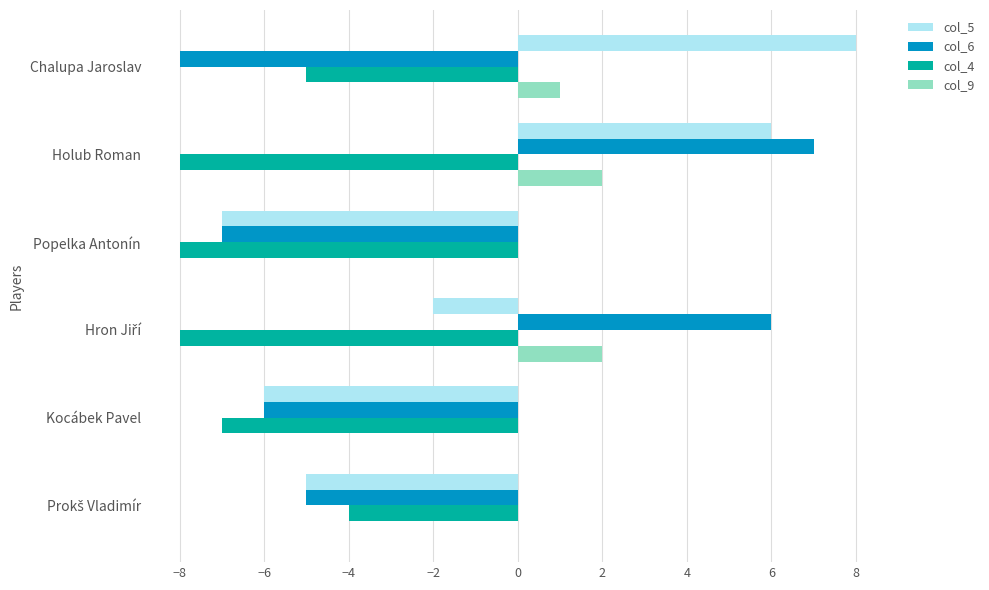

What is the maximum value shown in the chart?

8